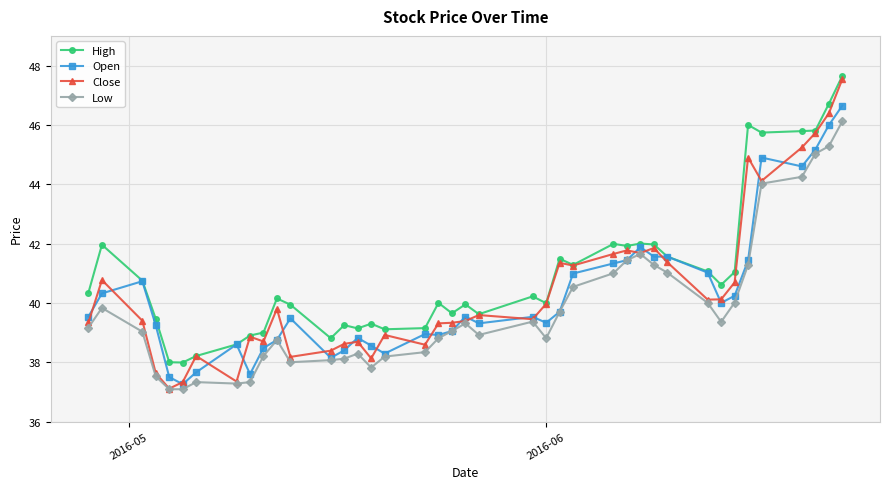

True or false: High and Low intersect in this chart.

False